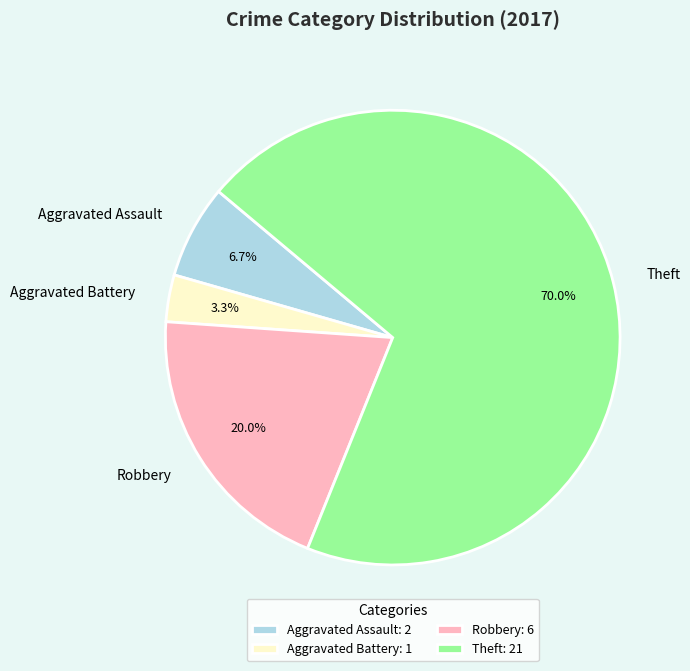

How many segments does this pie chart have?

4